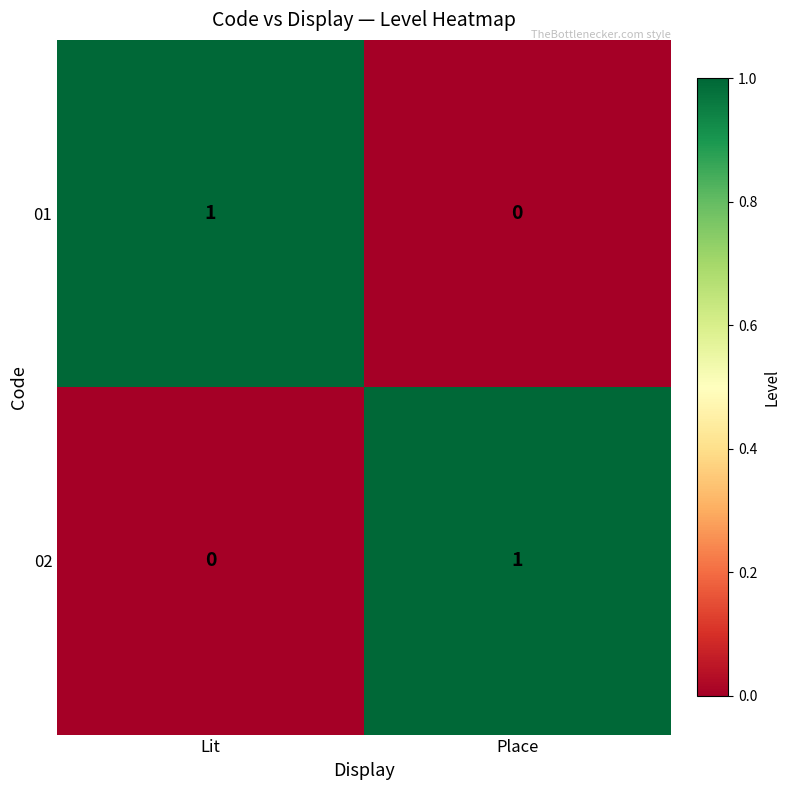

List the labels in order of 02 value, largest first.

Place, Lit